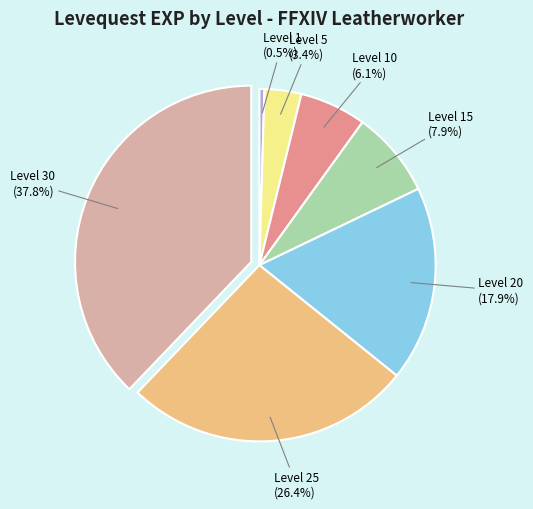

Is there any slice that represents more than half of the pie?

No